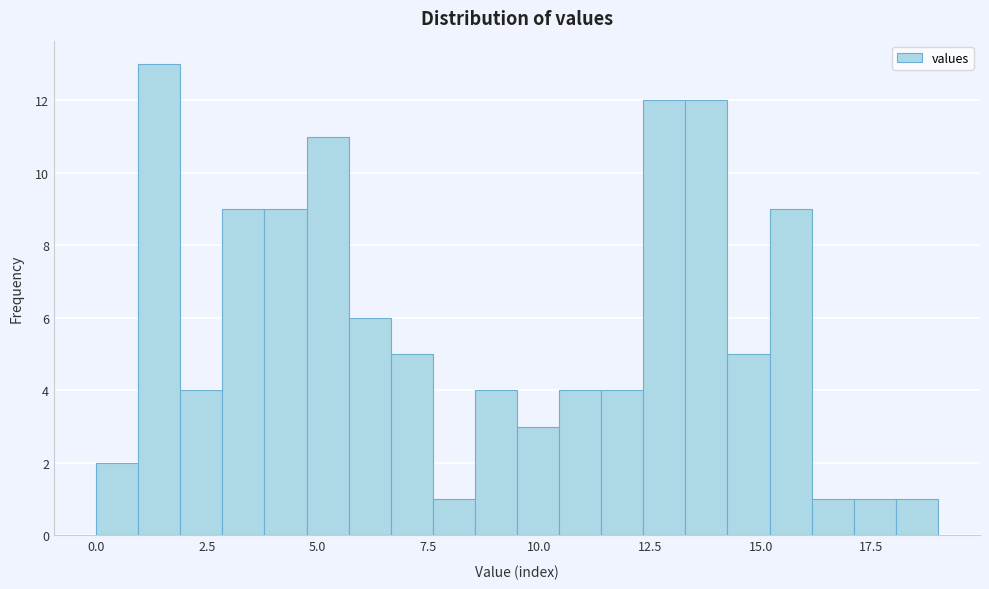

Read against the x-axis, roughly where is the centre of the tallest bar?

1.5